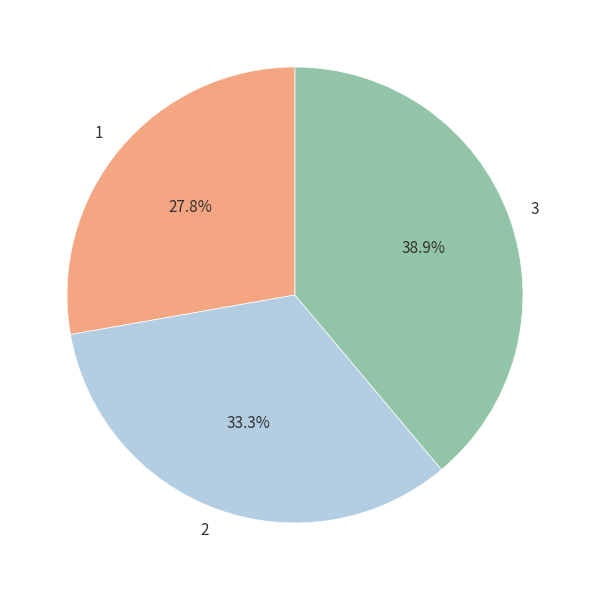

Which category has the smallest portion of the pie?

1